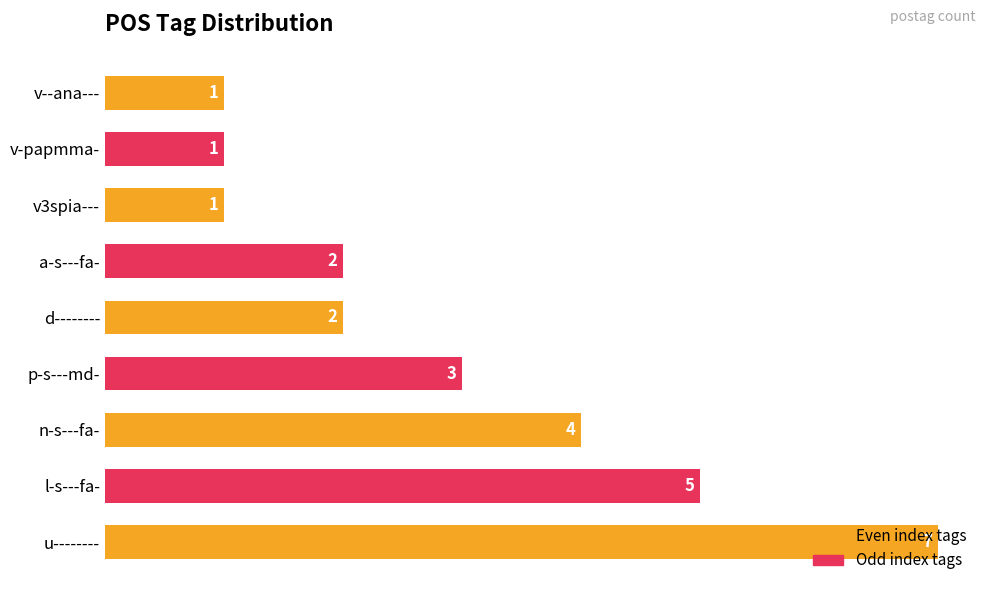

What is the difference between the maximum and minimum values?

6